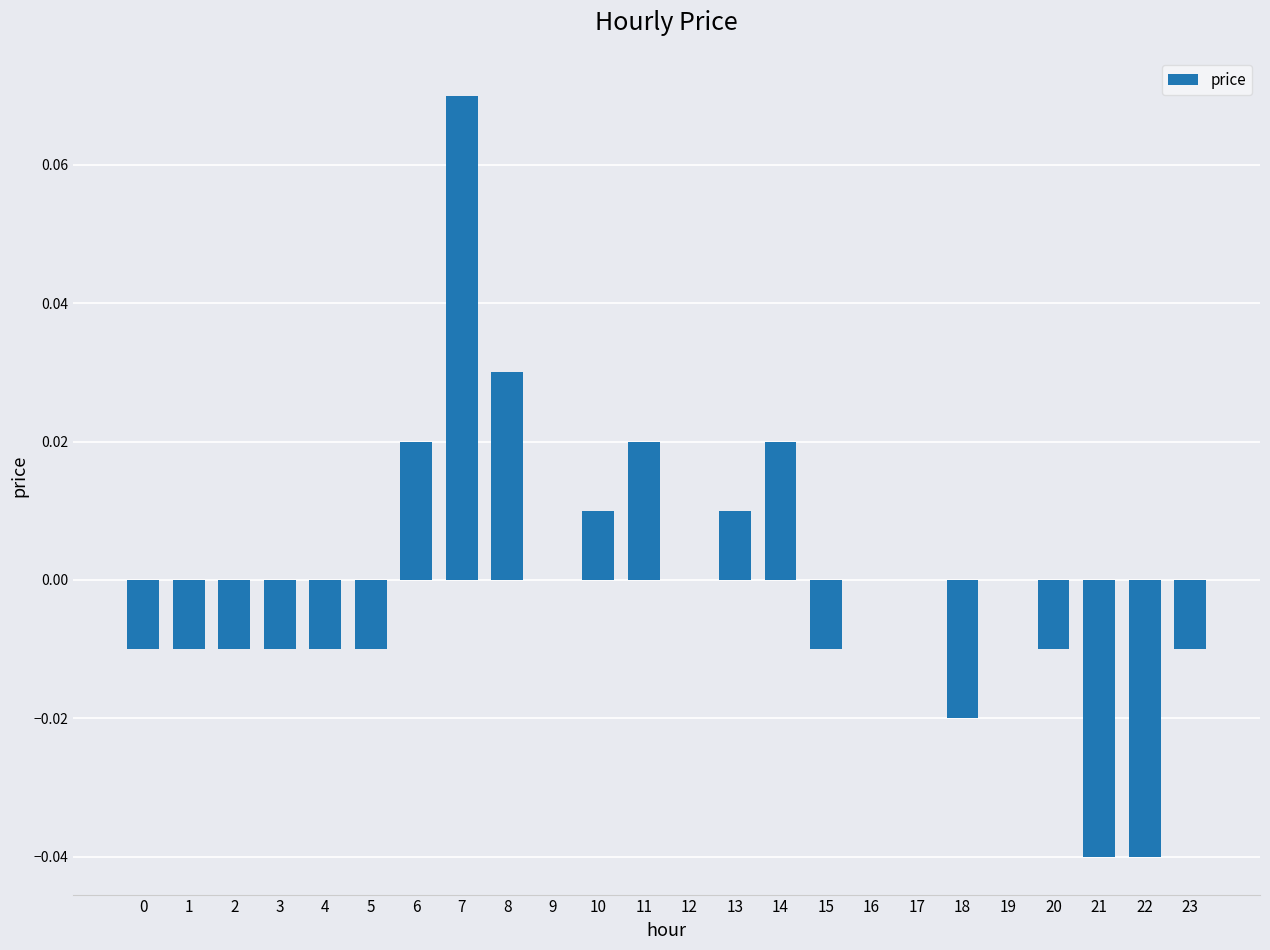

The chart shows a value of -0.0 at 22. True or false?

True